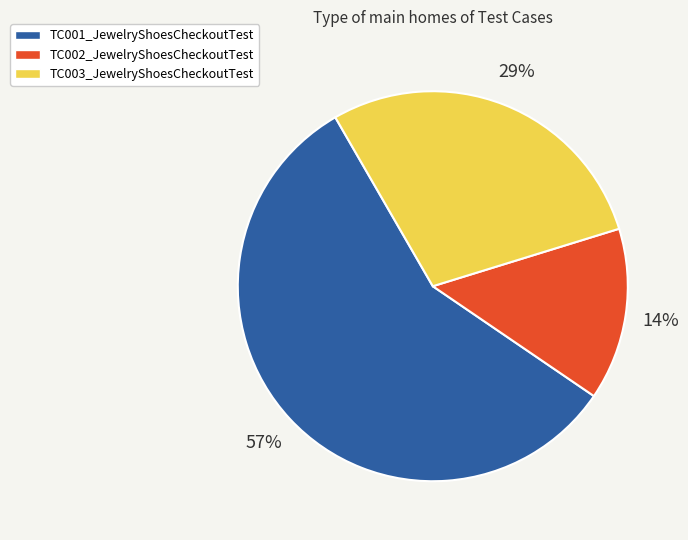

Approximately how many times larger is the value at TC002_JewelryShoesCheckoutTest compared to TC003_JewelryShoesCheckoutTest?

0.5